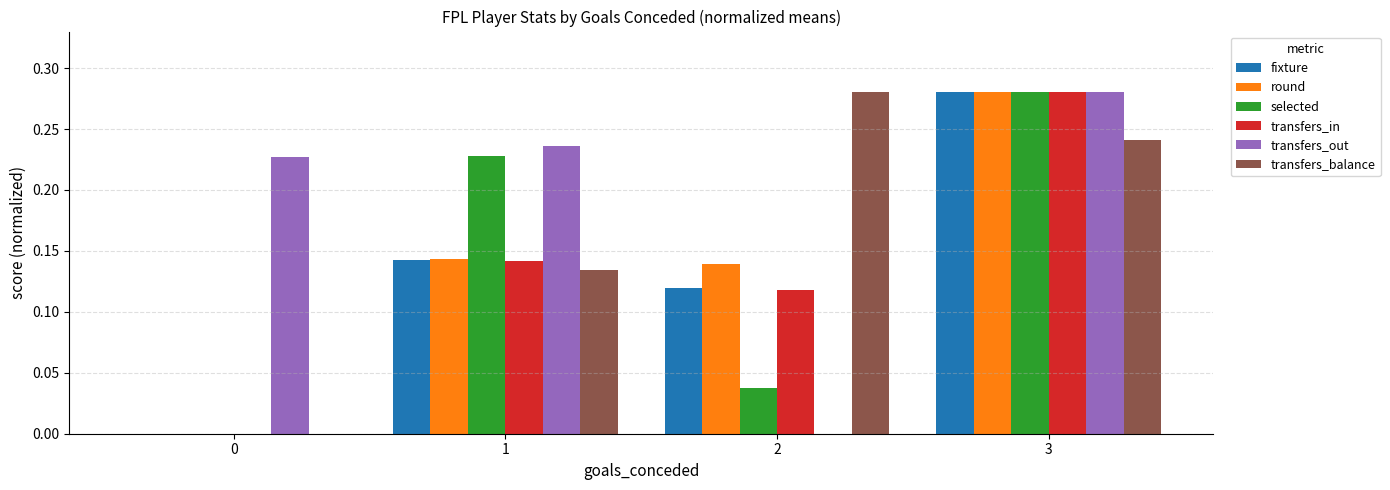

Is the value of fixture at 2 greater than the value of round at 0?

Yes